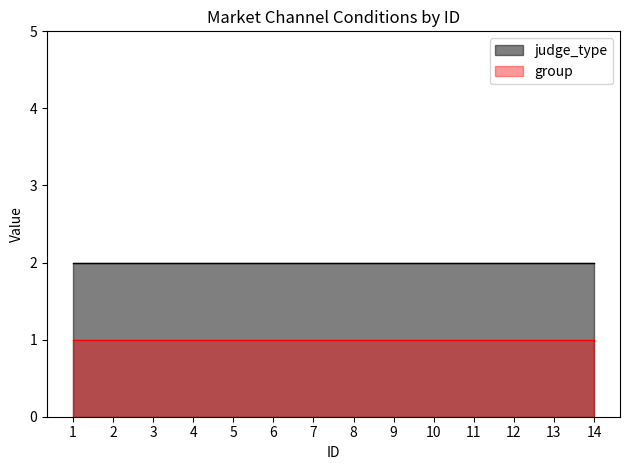

True or false: group has more than 2 interior local peaks.

False